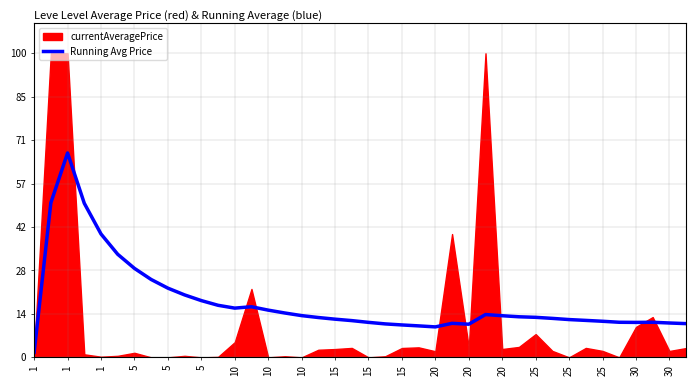

Which has a higher value, 5 or 1?

1